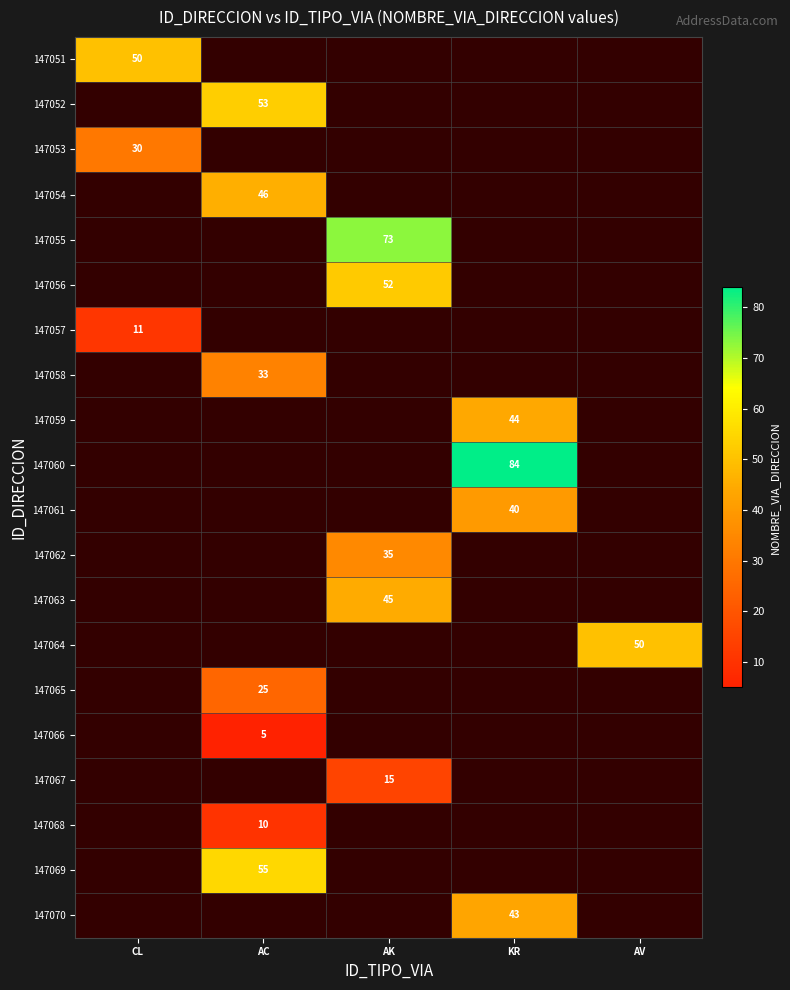

The value of 147068 at AC is 6. True or false?

False